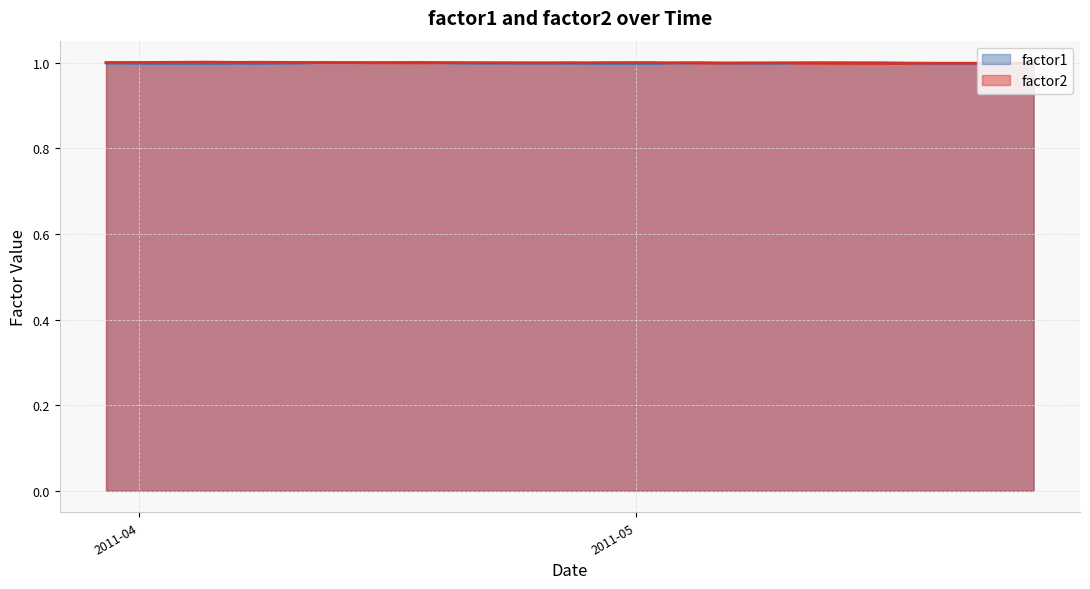

What is the smallest value displayed?

1.0